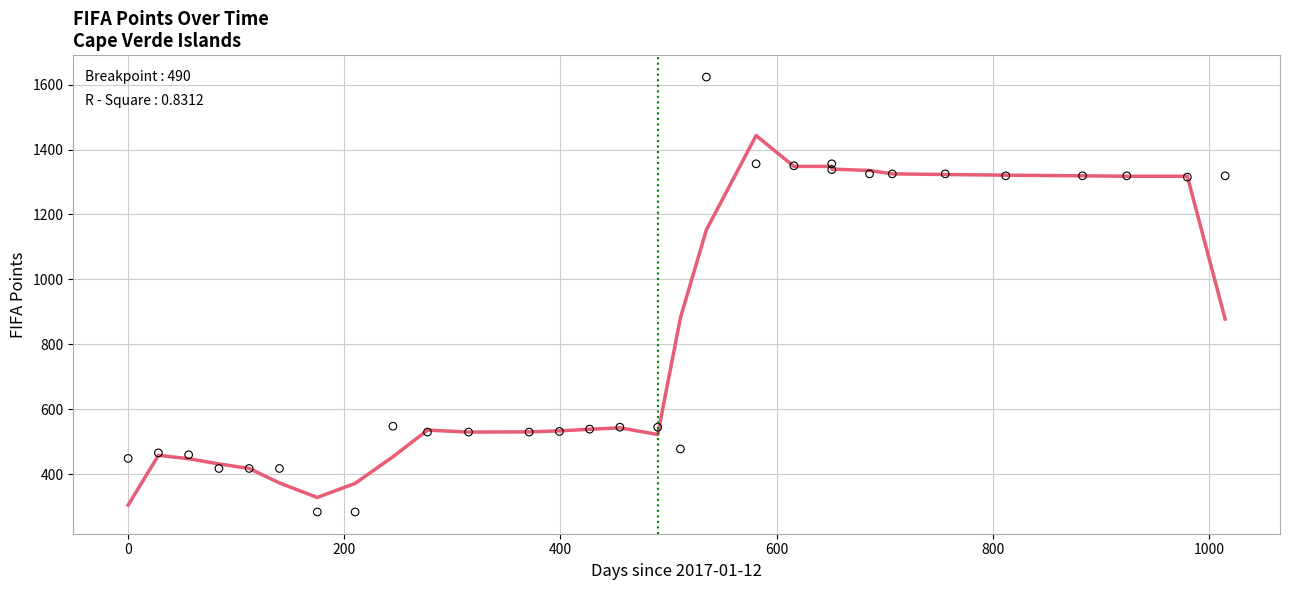

Is the value of points at 20 greater than the value of points (smooth) at 15?

Yes